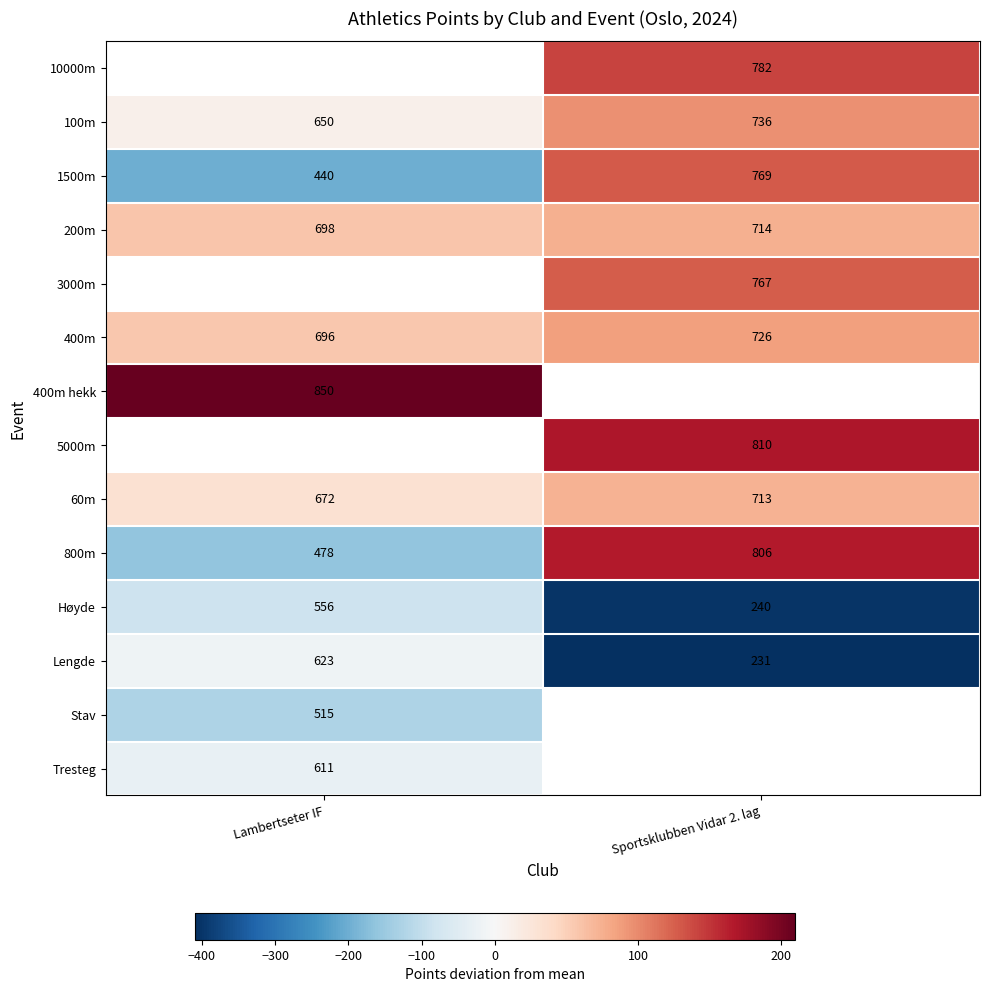

What is the spread (max minus min) of values at Sportsklubben Vidar 2. lag?

579.0